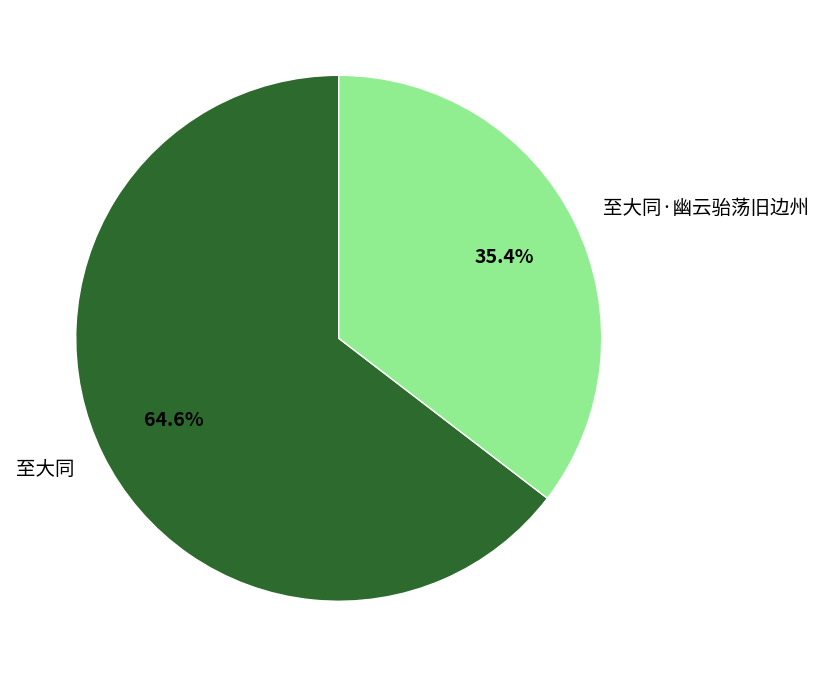

To the nearest percent, what percentage of the pie is 至大同·幽云骀荡旧边州?

35%